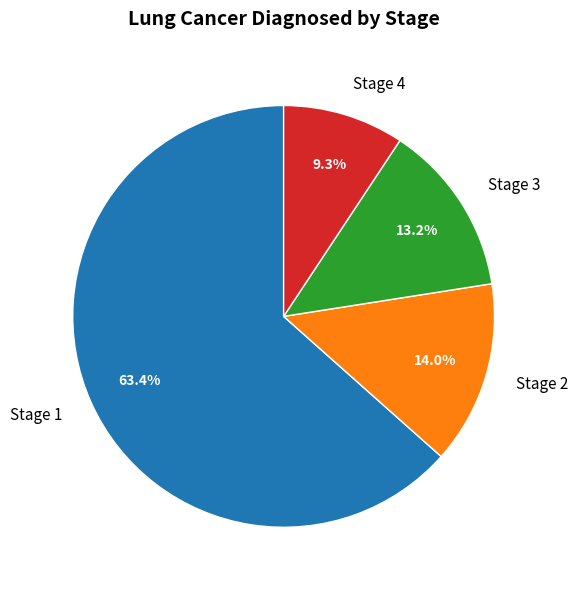

The Stage 4 slice represents 9% of the pie. True or false?

True